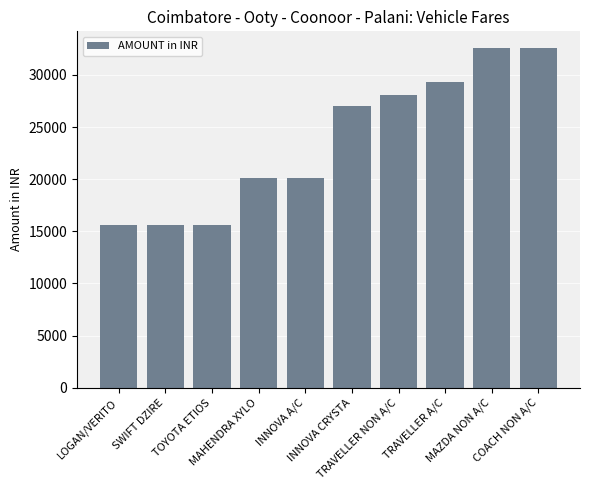

Does the chart contain any negative values?

No